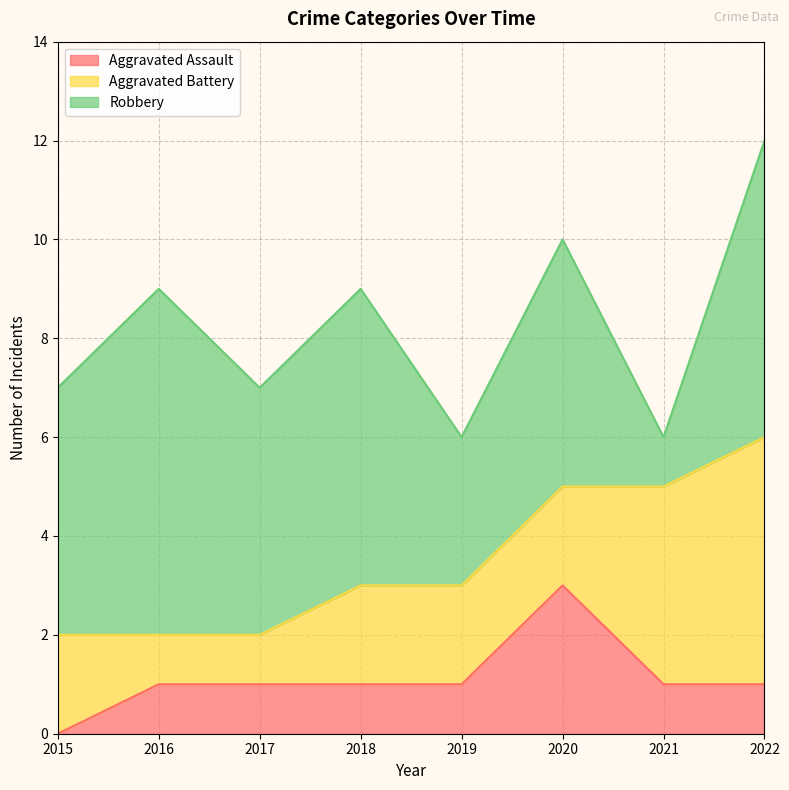

How many times do Aggravated Assault and Aggravated Battery cross each other?

2